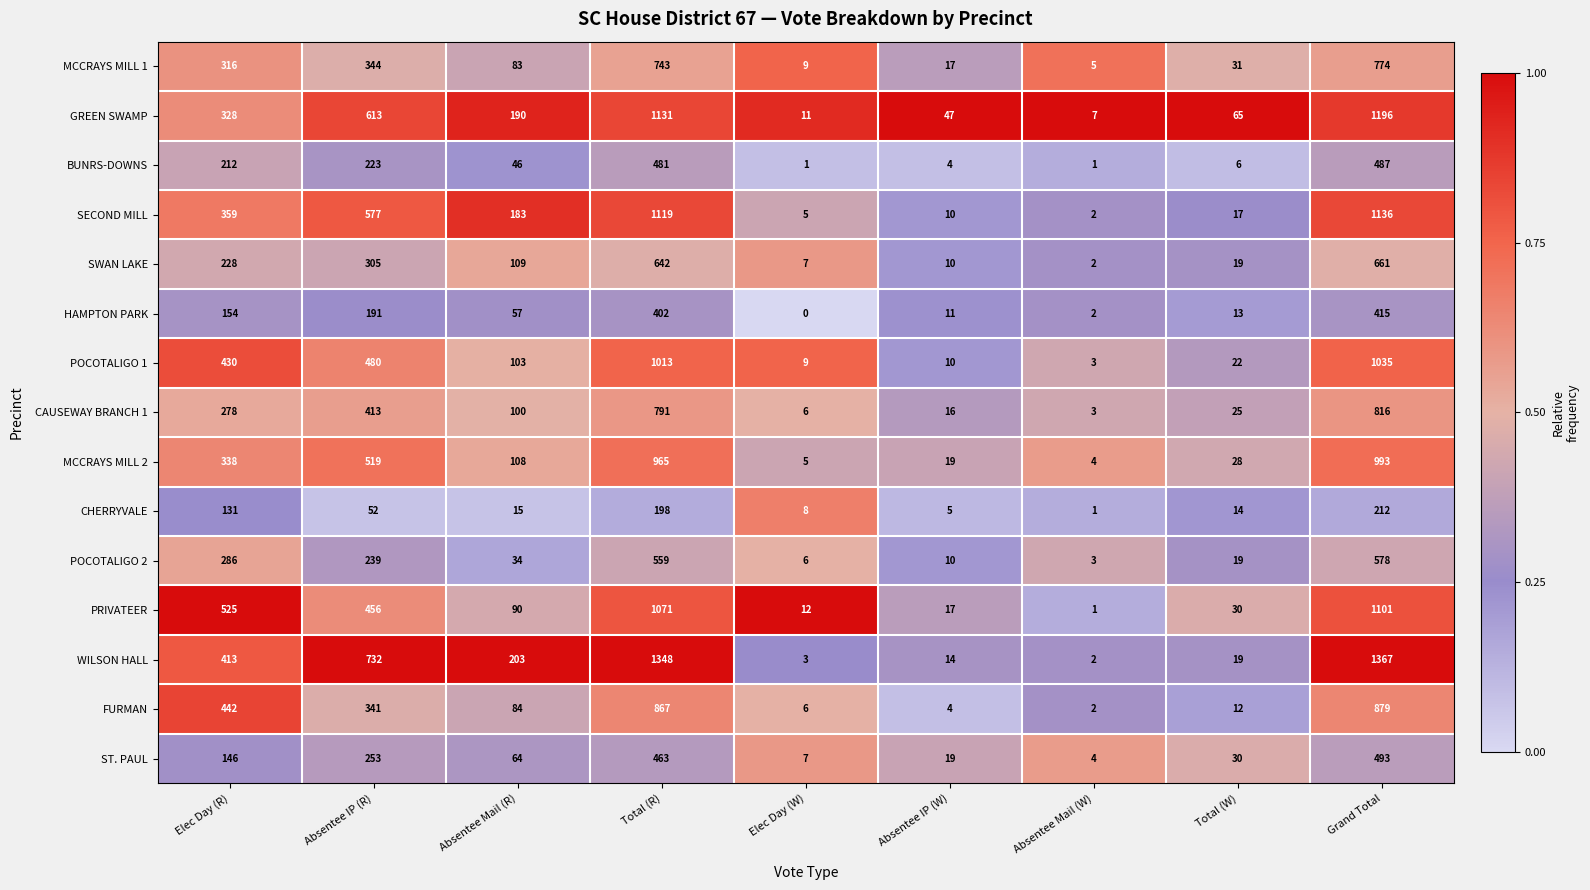

Where is PRIVATEER nearest to the value 551?

Elec Day (R)